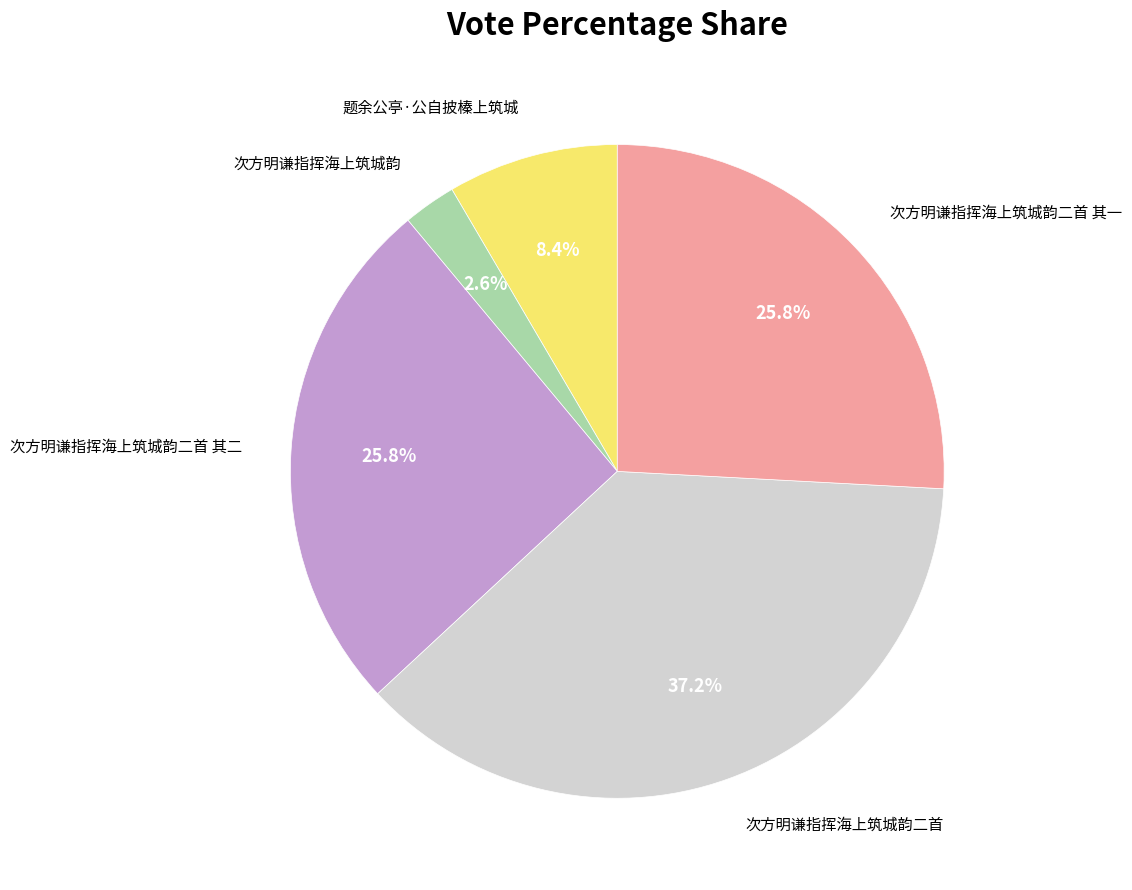

True or false: 次方明谦指挥海上筑城韵 accounts for 12% of the total.

False